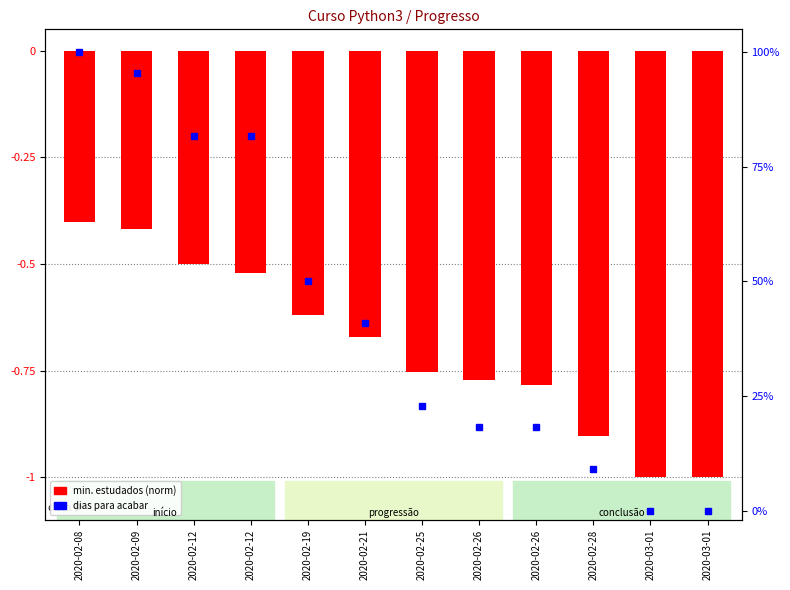

At which category does the chart reach its peak across all series?

2020-02-08